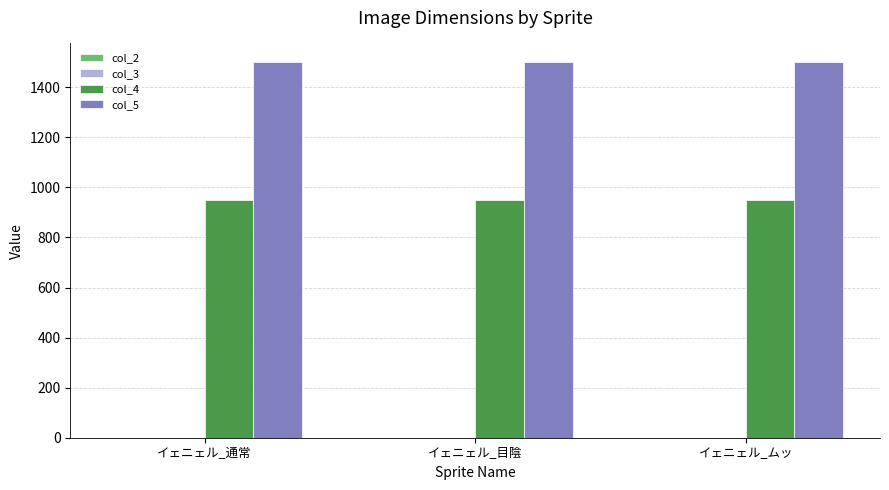

Rank the series by their average value, from lowest to highest.

col_4, col_5